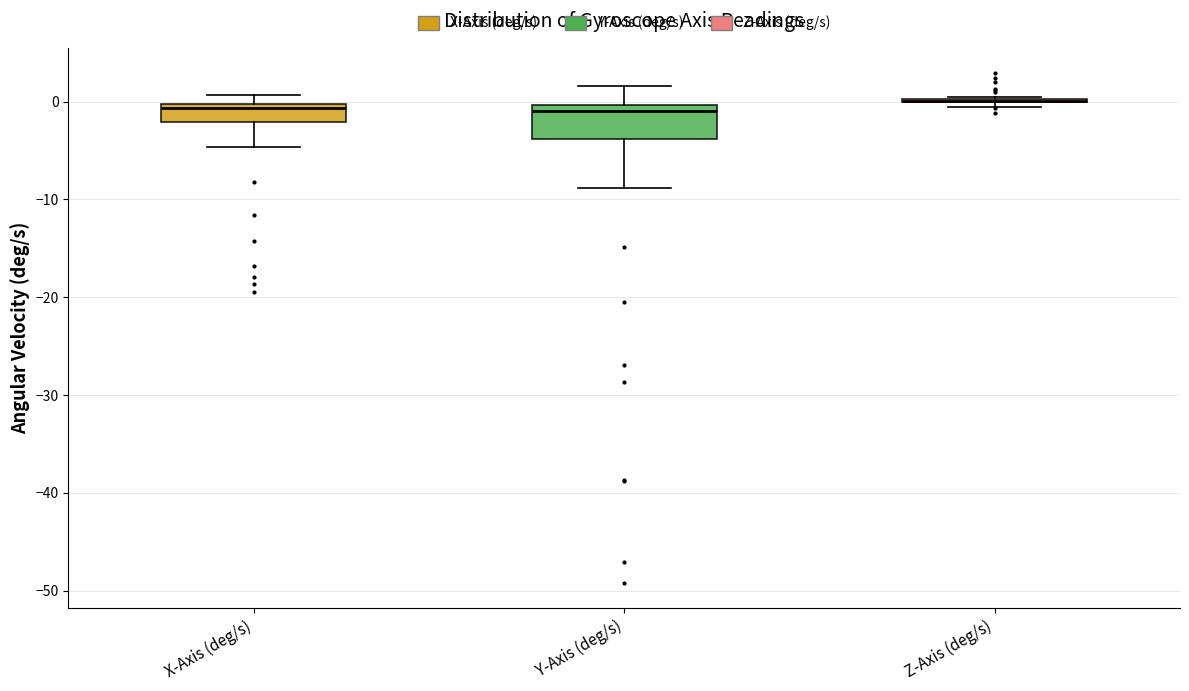

Reading left to right, transcribe this box plot: for each box, give where its median line is, the range the box spans, and where its two whiskers end, as read against the y-axis. The values are not printed on the chart, so give them approximately, as read against the axis.

X-Axis (deg/s): median -1, box -2 to 0, whiskers -5 to 1
Y-Axis (deg/s): median -1, box -4 to 0, whiskers -9 to 2
Z-Axis (deg/s): box collapsed to a line at 0, whiskers -1 to 1